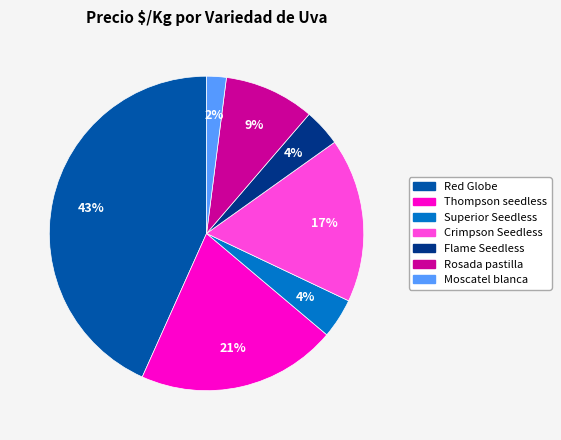

Combined, do Crimpson Seedless and Red Globe account for over 50%?

Yes